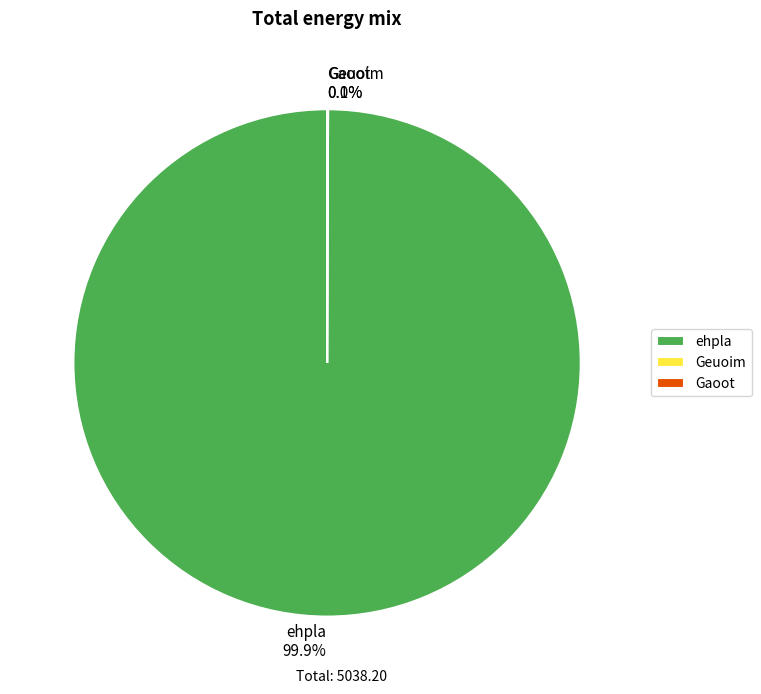

What is the largest slice in the pie chart?

ehpla